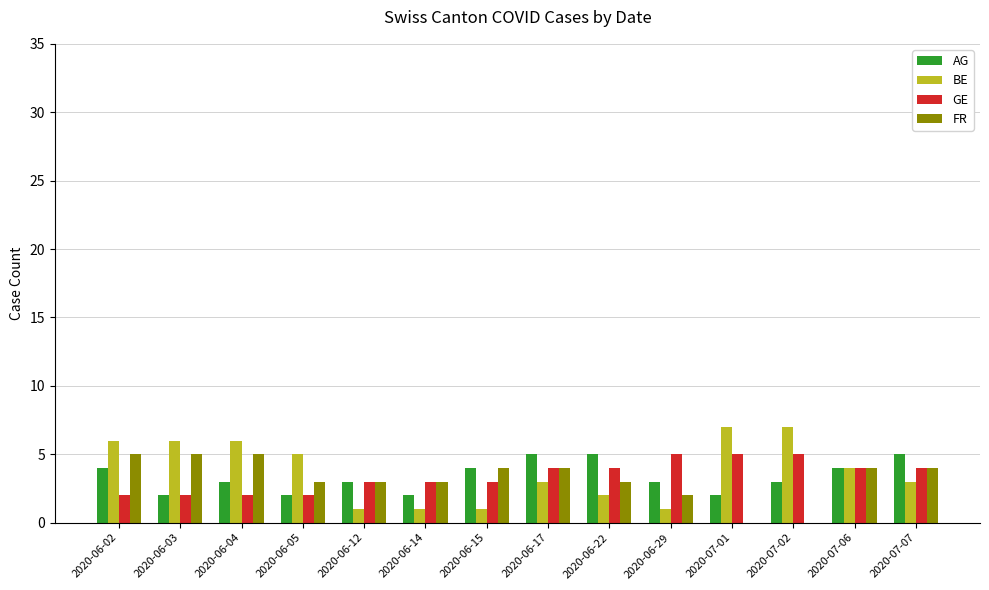

What is the sum of all GE values?

48